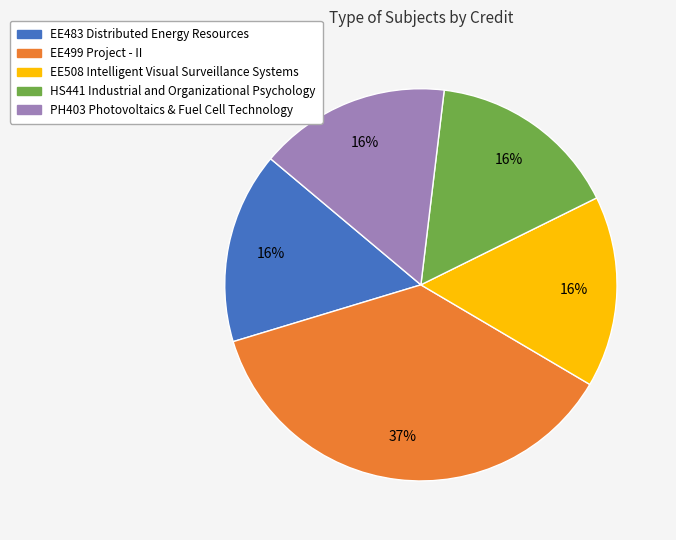

Is it true that PH403 Photovoltaics & Fuel Cell Technology is 16% of the pie?

True